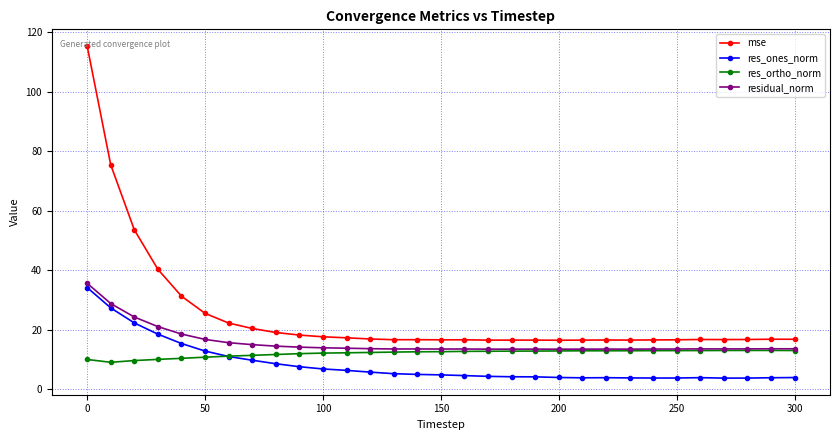

Rank the series by their average value, from highest to lowest.

mse, residual_norm, res_ortho_norm, res_ones_norm